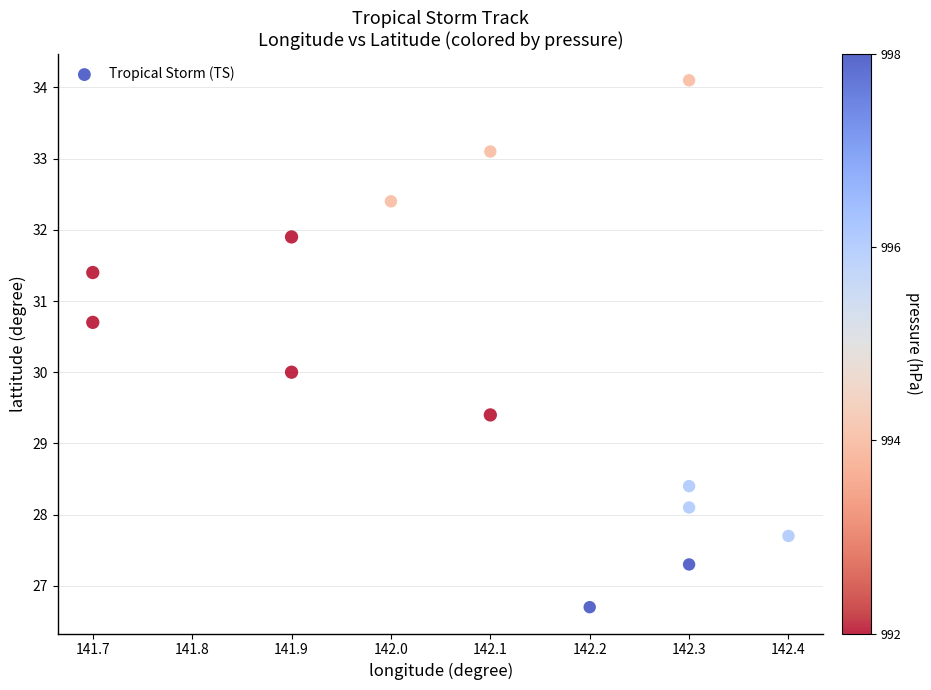

What is the range of X values (max minus min)?

0.7